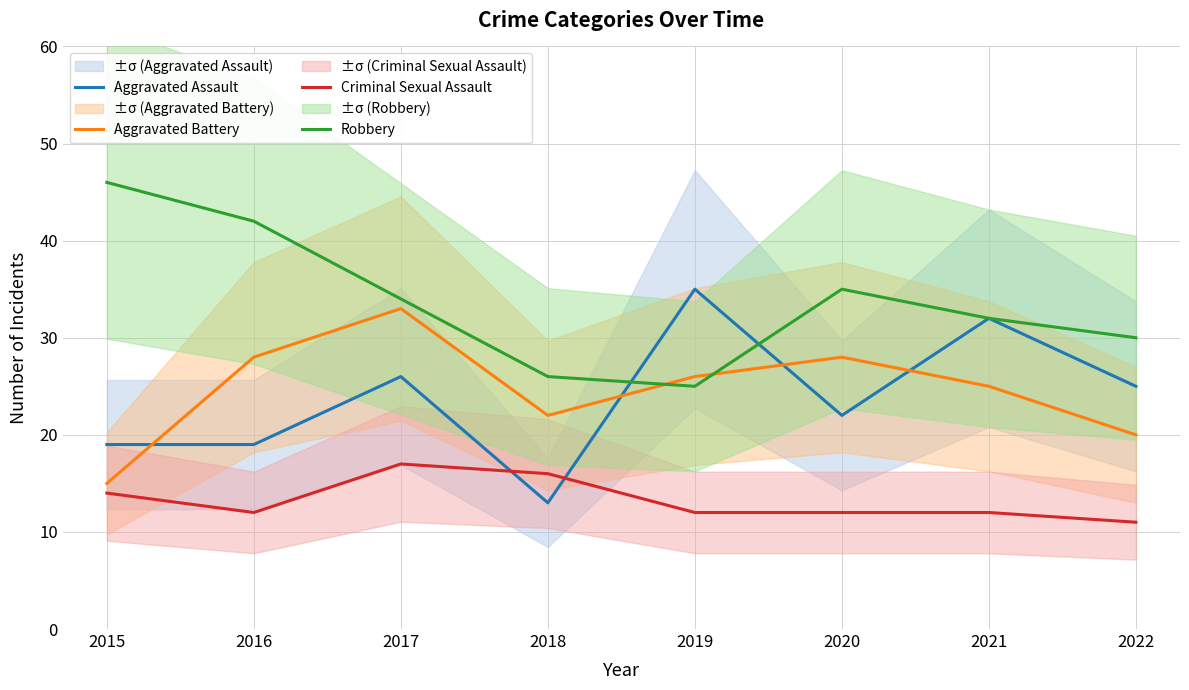

How many times do Robbery and Aggravated Battery cross each other?

2